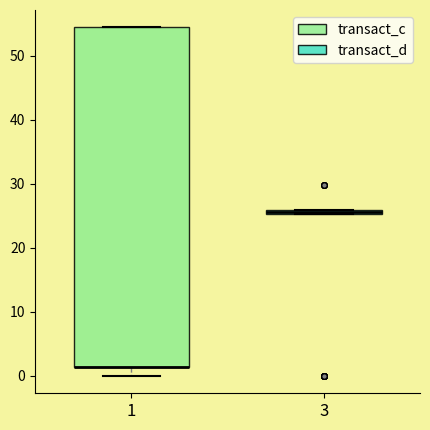

Which box is the tallest, from its lower edge to its upper edge?

1